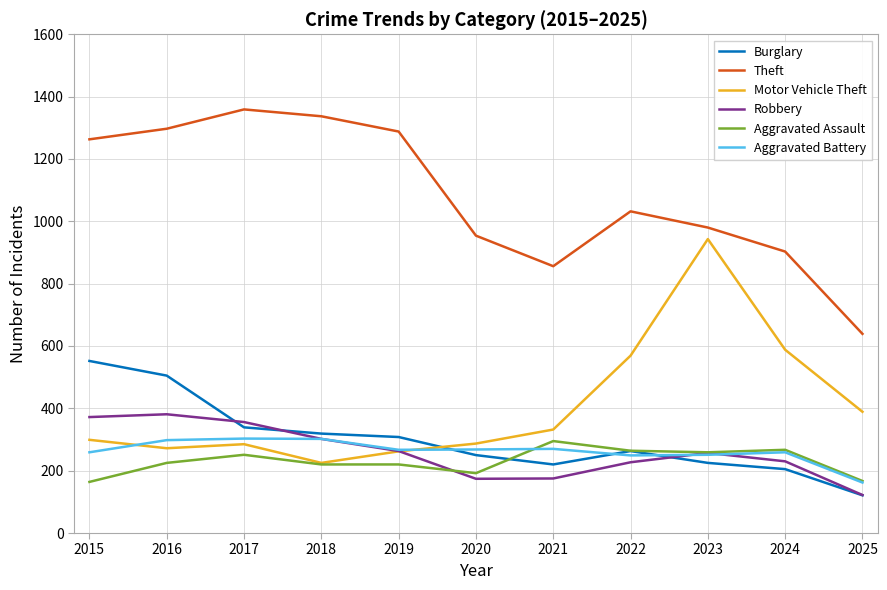

Between 2020 and 2025, which series saw the biggest shift?

Theft